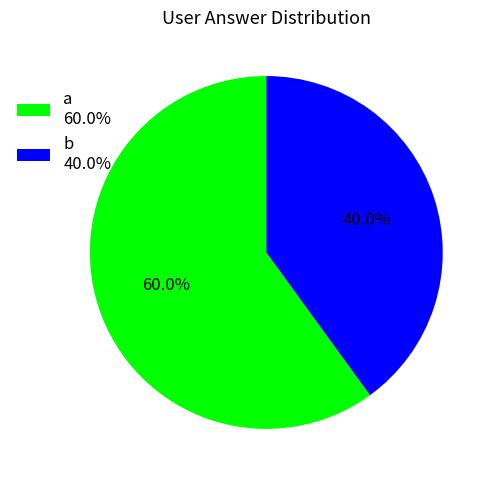

What is the largest slice in the pie chart?

a